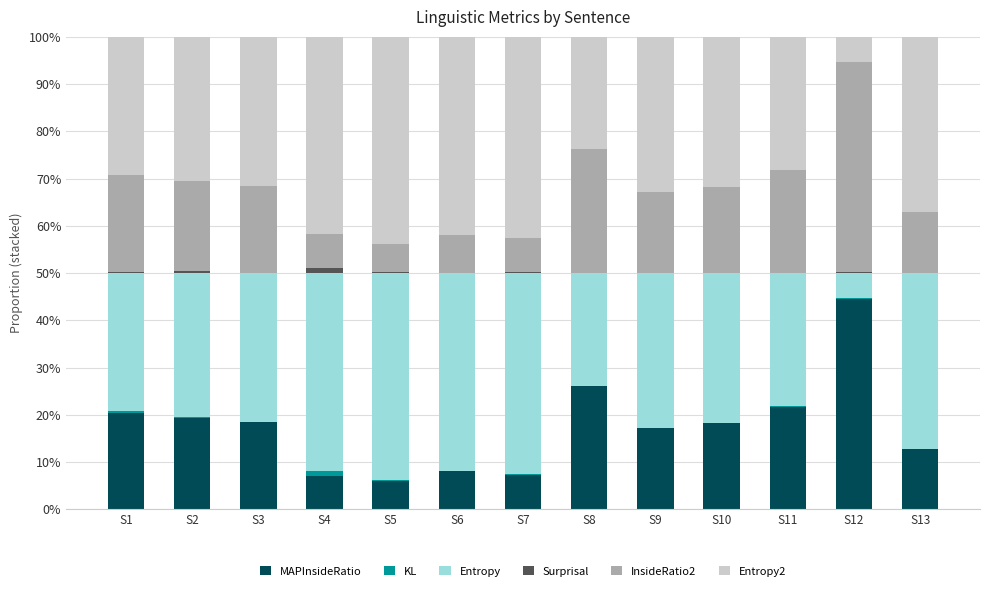

At which label does MAPInsideRatio reach its peak?

S12